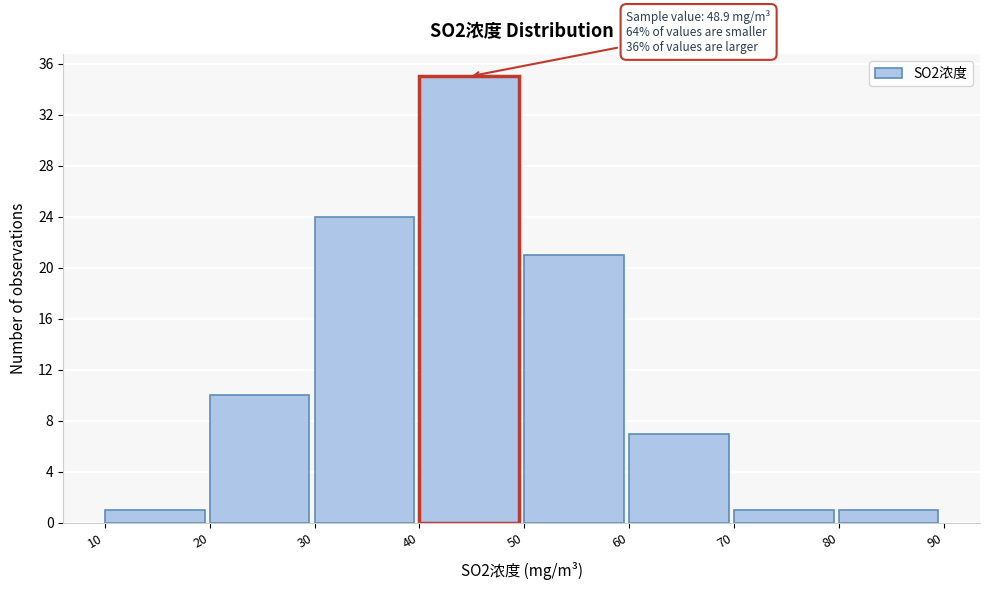

Which range on the x-axis has the tallest bar?

40 to 50